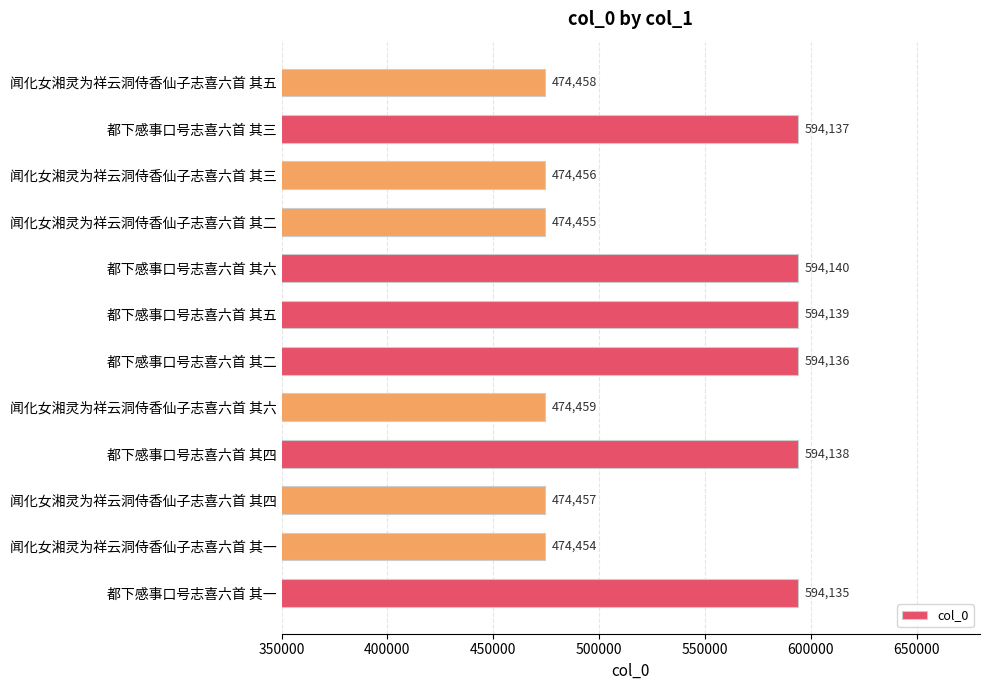

What value does the data have at 闻化女湘灵为祥云洞侍香仙子志喜六首 其一?

474454